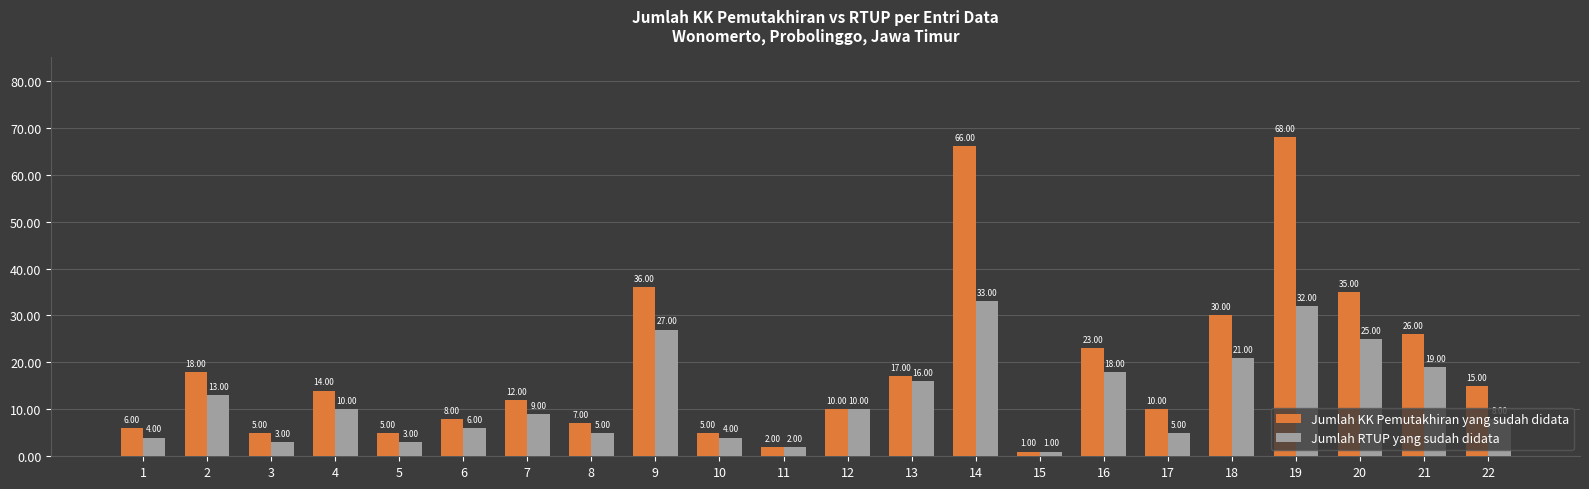

Rank the series by their maximum value, from highest to lowest.

Jumlah KK Pemutakhiran yang sudah didata, Jumlah RTUP yang sudah didata